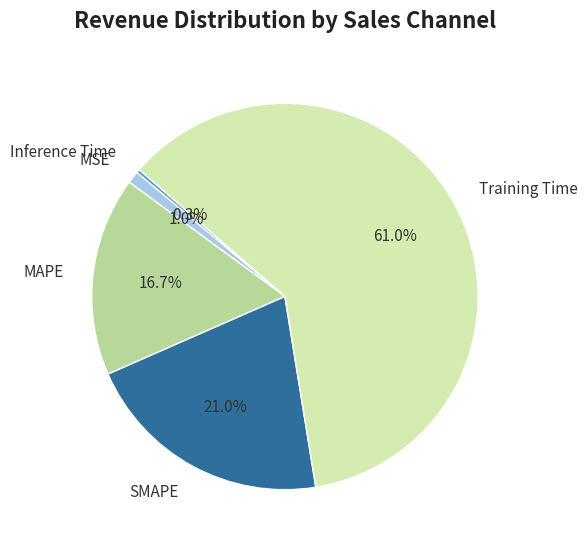

Do Inference Time and MSE together represent more than half of the pie?

No